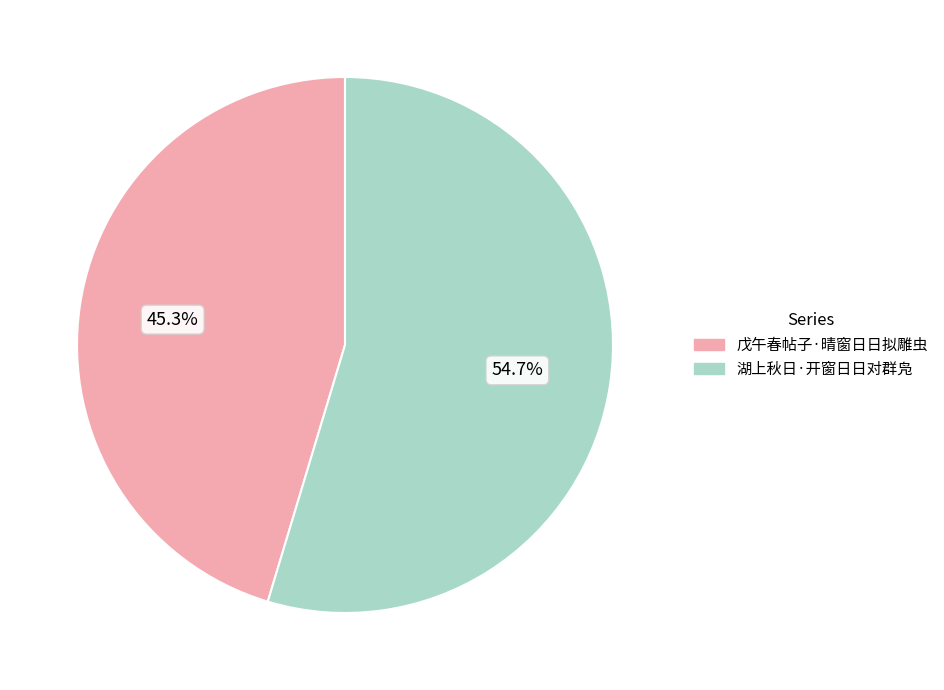

True or false: 戊午春帖子·晴窗日日拟雕虫 accounts for 52% of the total.

False